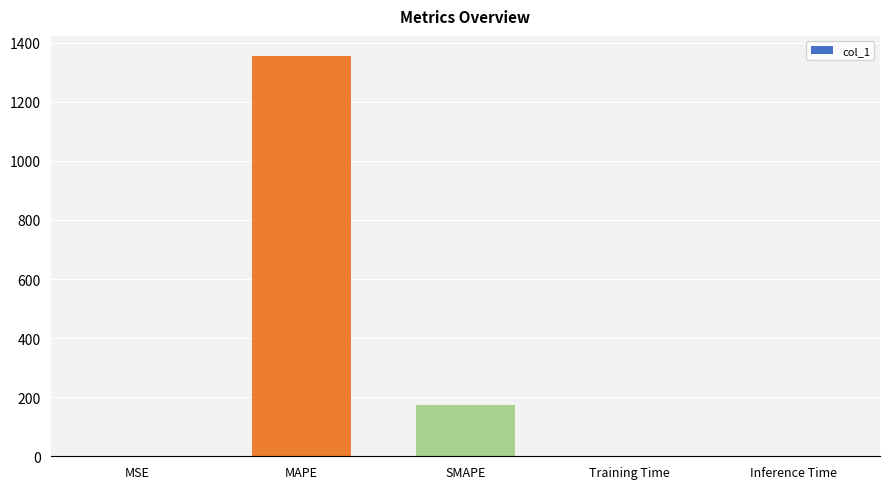

What is the sum of all values?

1530.2